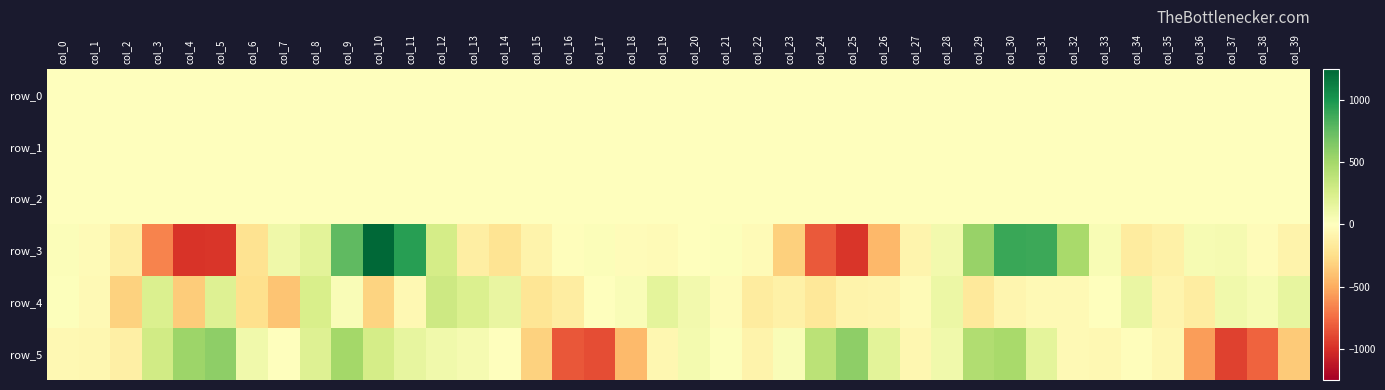

How many values in row_0 are above zero?

22